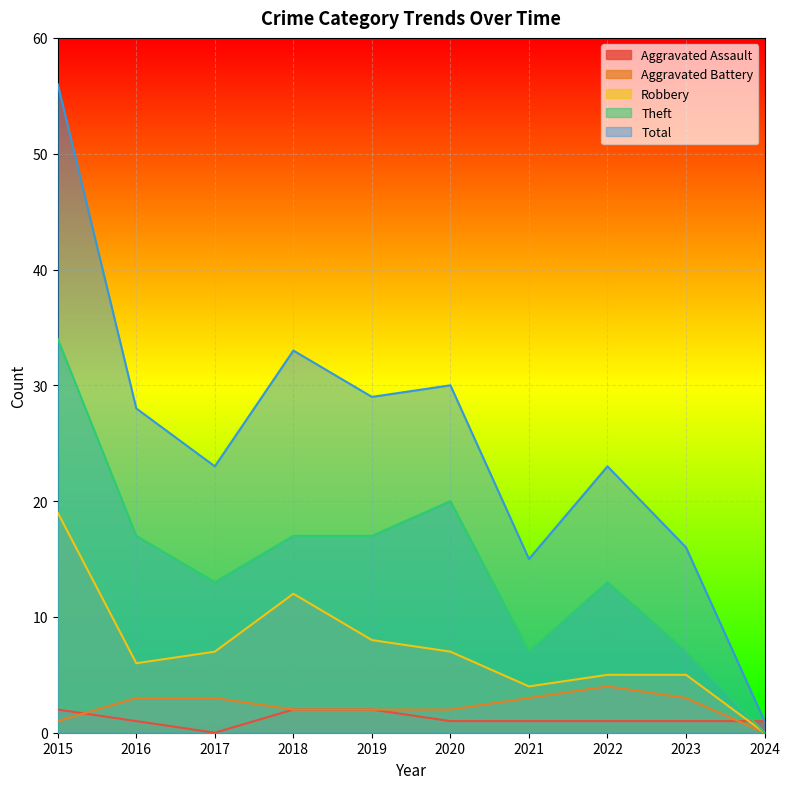

The value of Theft at 2019 is 26. True or false?

False